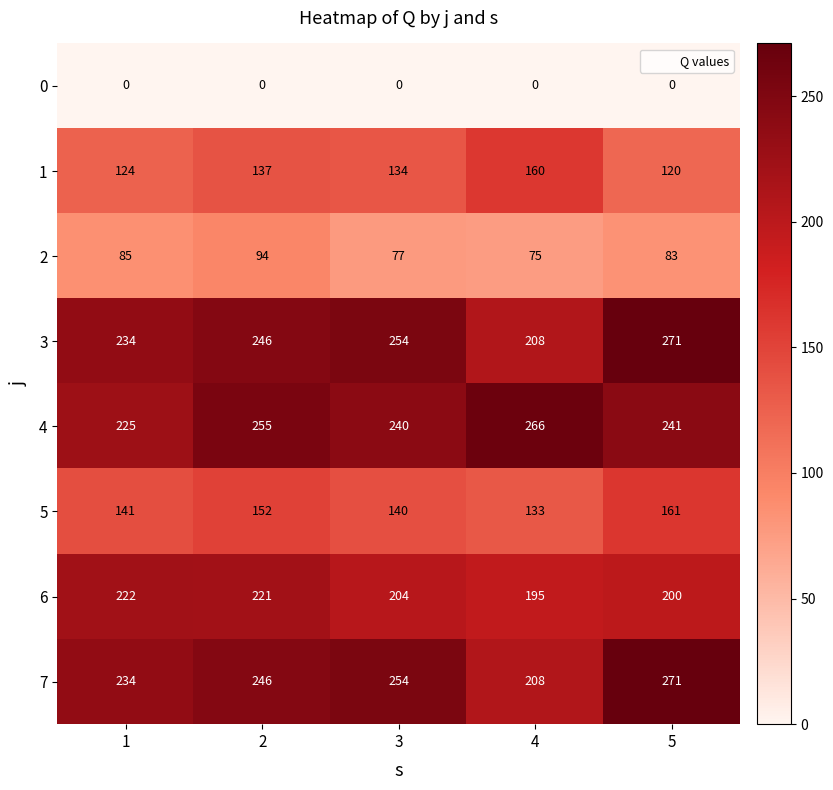

At which category is the sum across all series the highest?

2